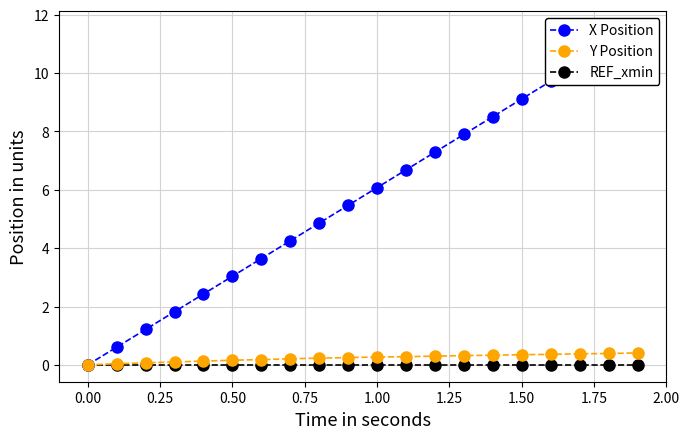

How many lines are shown in the chart?

3